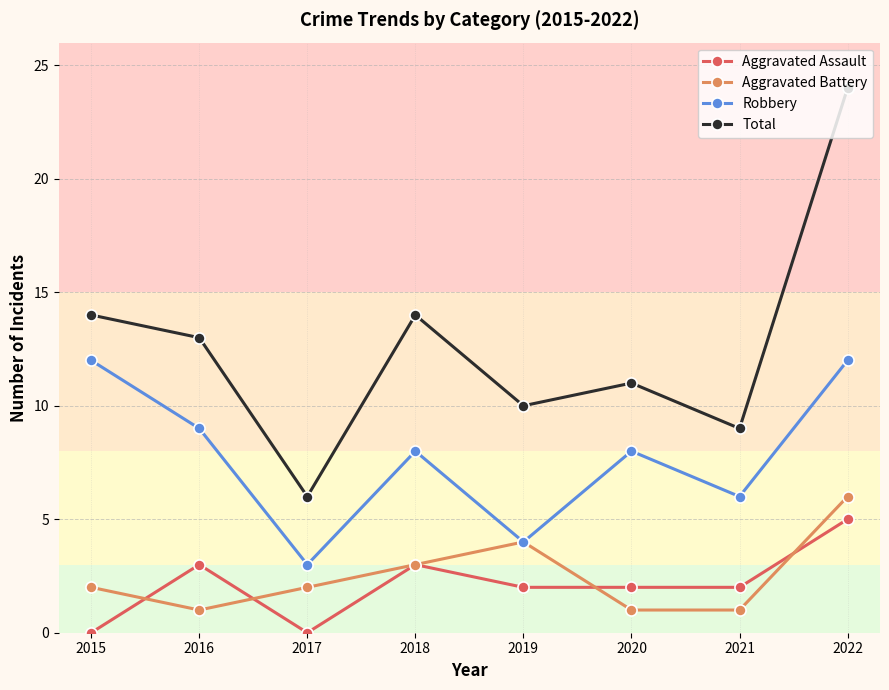

Is the value of Robbery at 2020 greater than the value of Total at 2020?

No